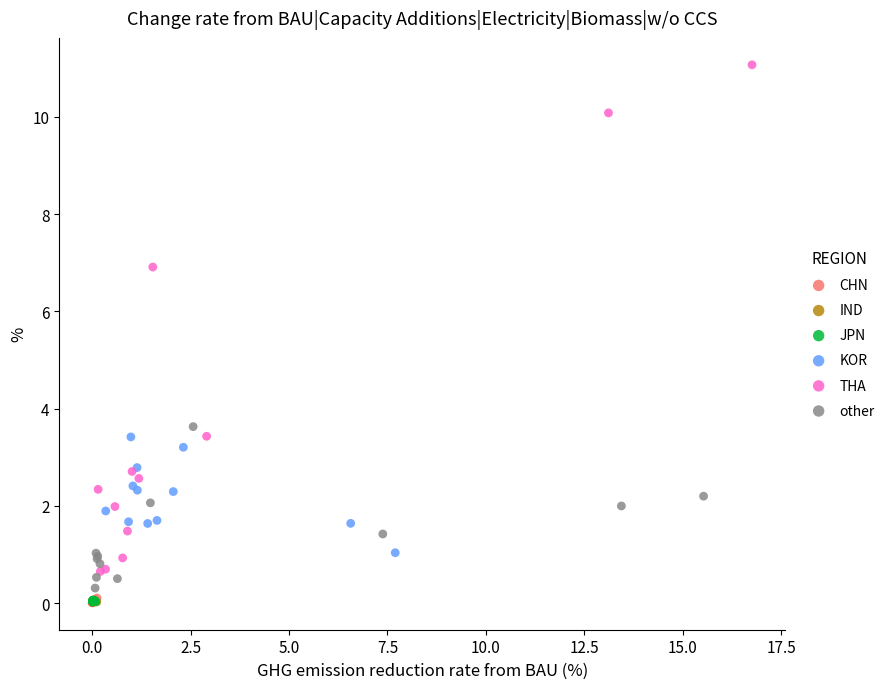

Which series contains the highest Y value?

THA